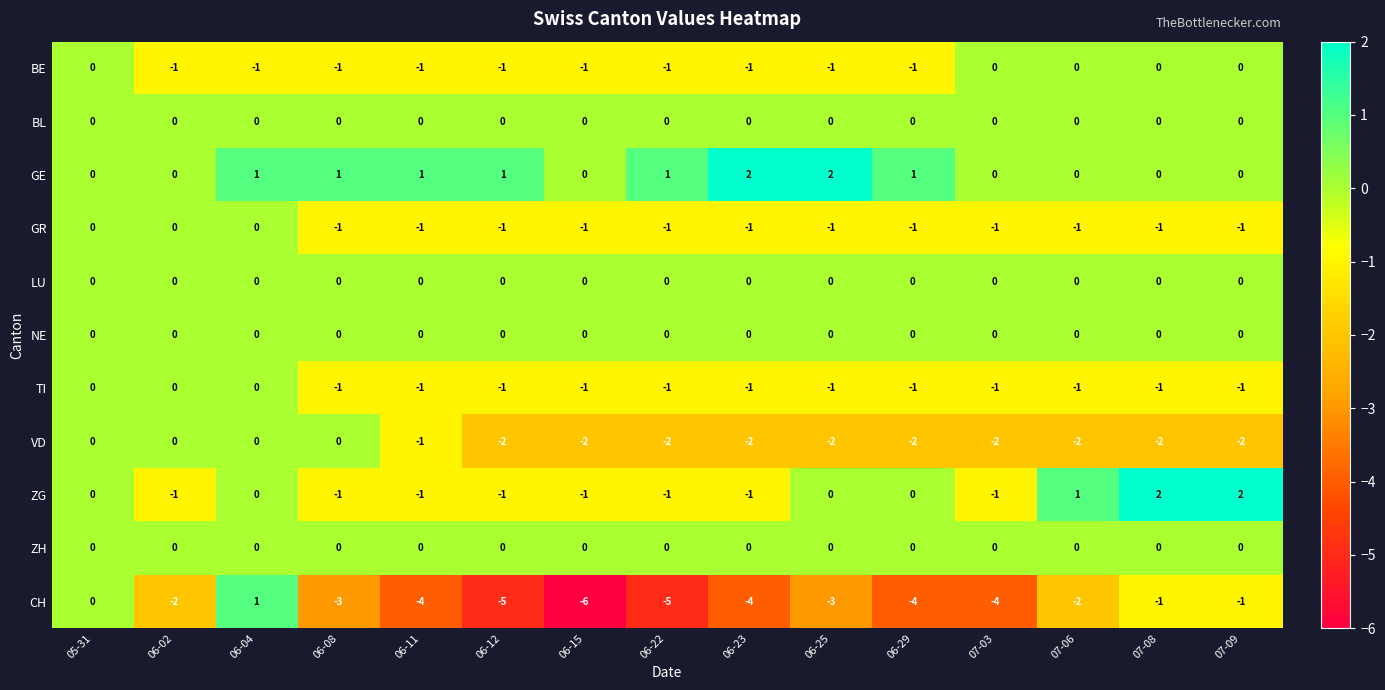

What is the difference between the highest and lowest values at 06-12?

6